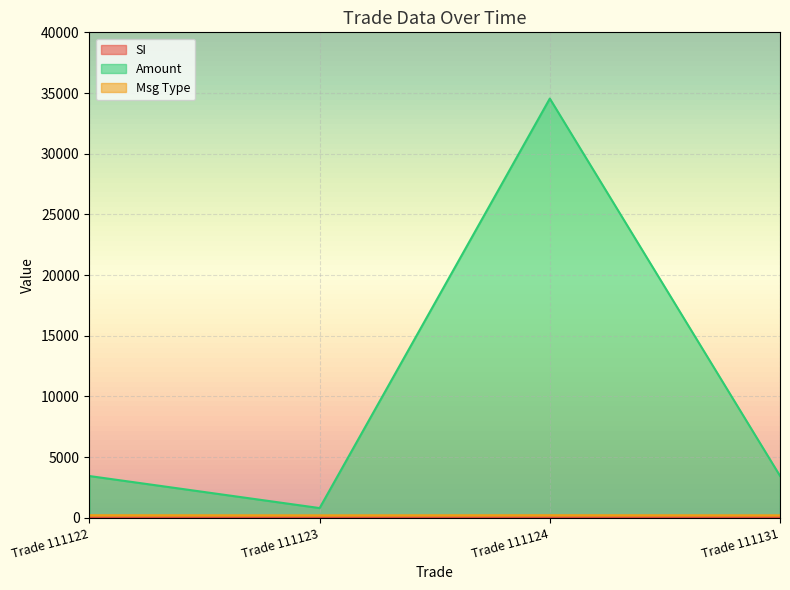

Between Trade 111124 and Trade 111131, which series saw the biggest shift?

Amount